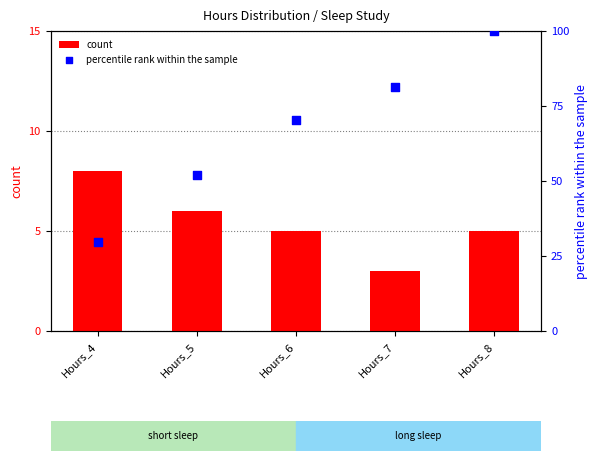

Which series contains the highest Y value?

percentile rank within the sample